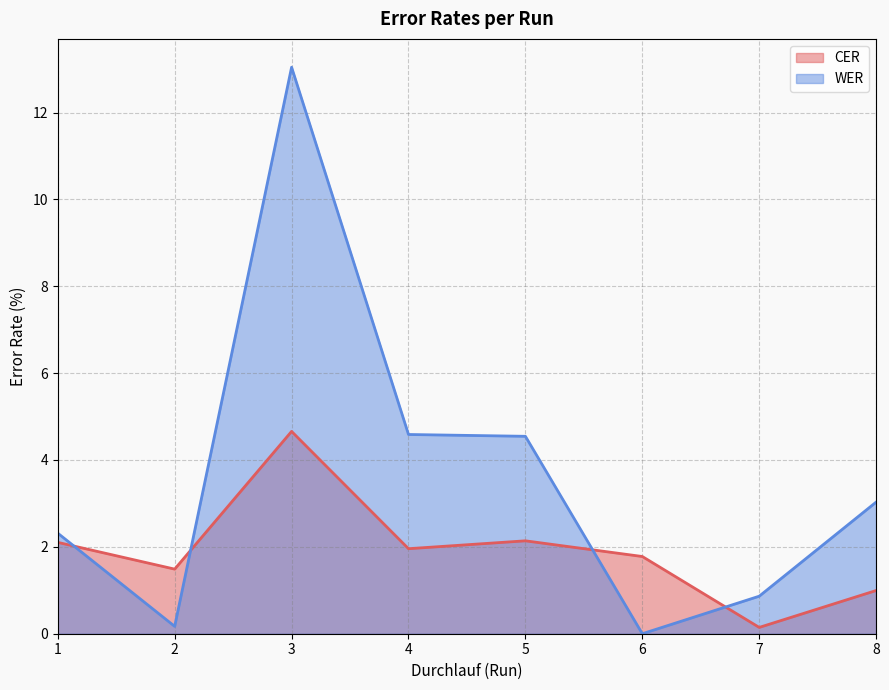

At 4, list the series in order from smallest to largest.

CER, WER